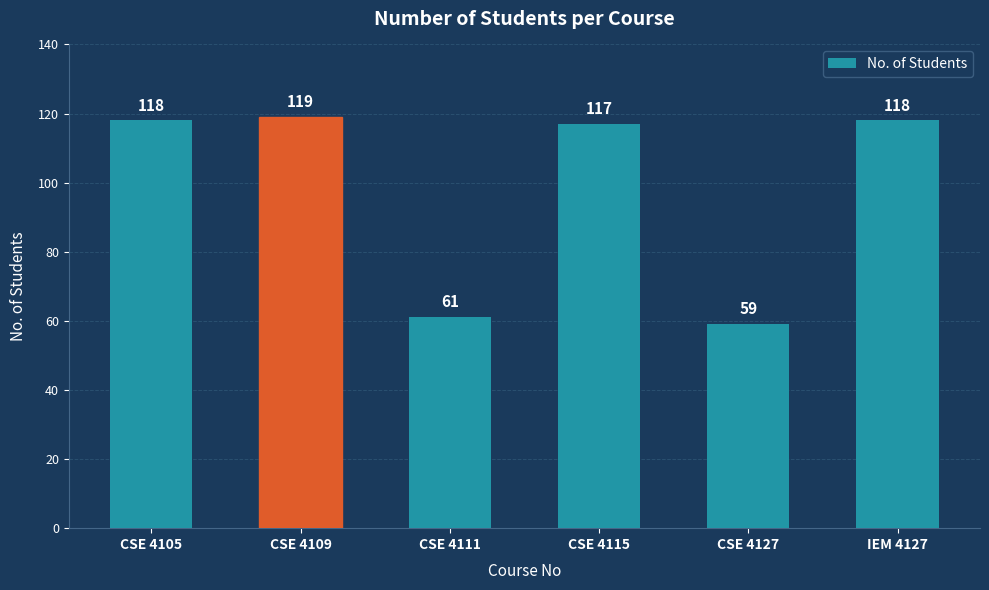

What position from the left is CSE 4127?

5